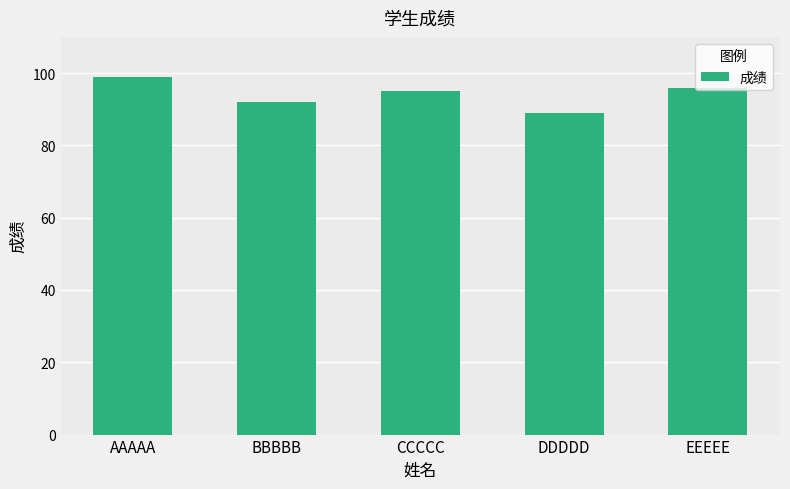

Count the number of categories in the chart.

5